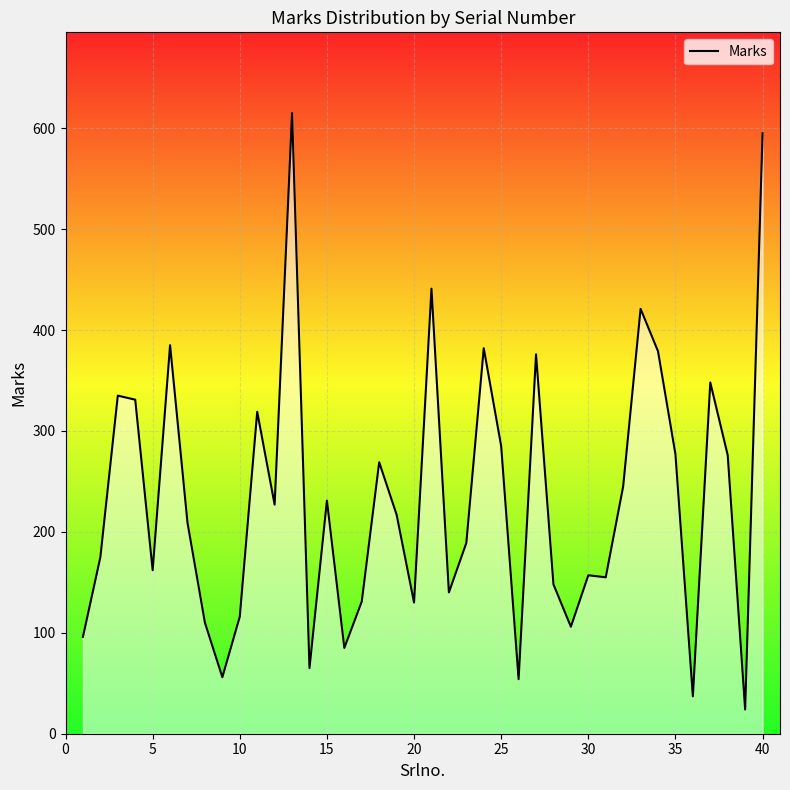

What is the difference between the maximum and minimum values?

591